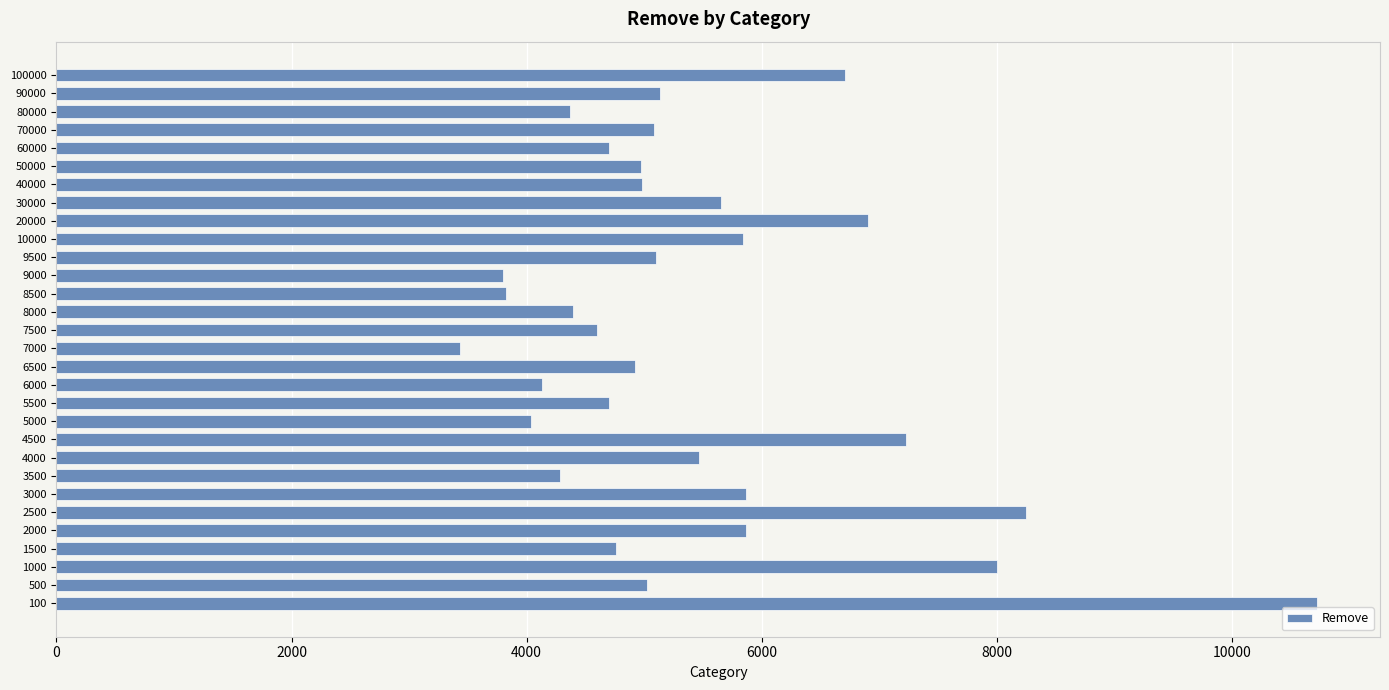

What is the ratio of the value at 5000 to the value at 30000?

0.7